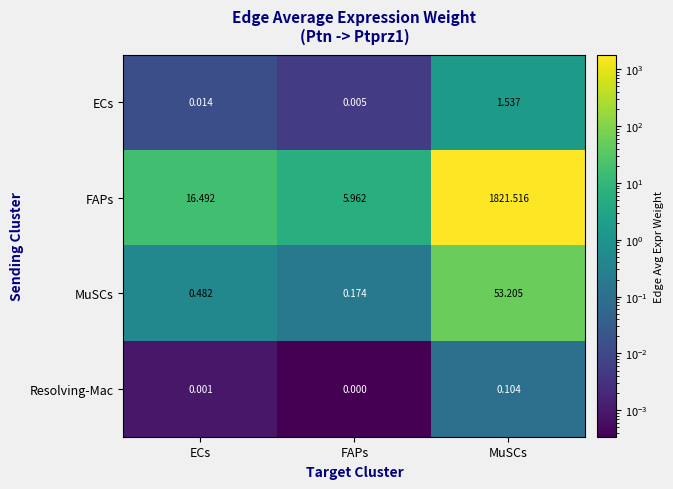

How many distinct data groups are displayed?

4